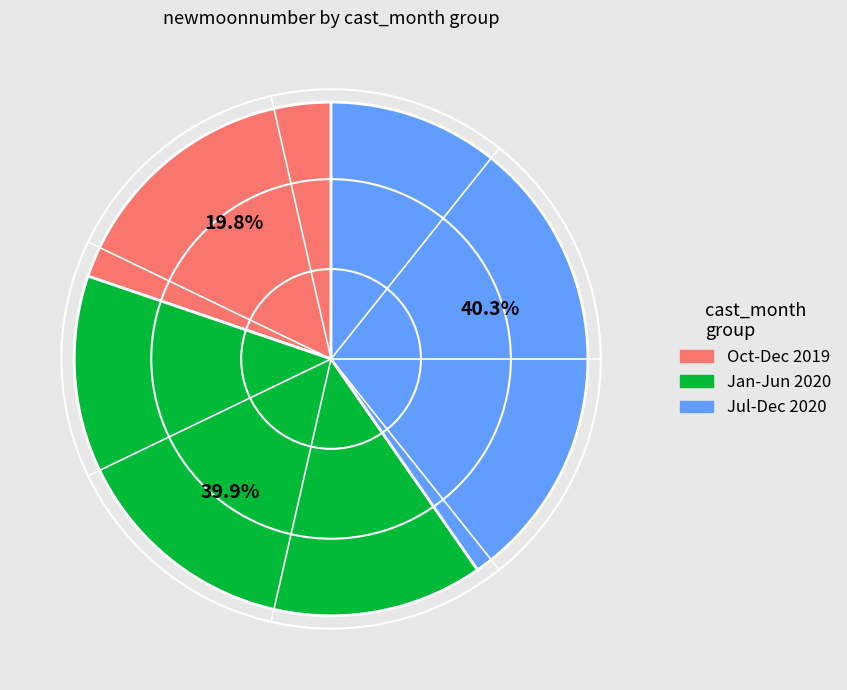

Is there any slice that represents more than half of the pie?

No